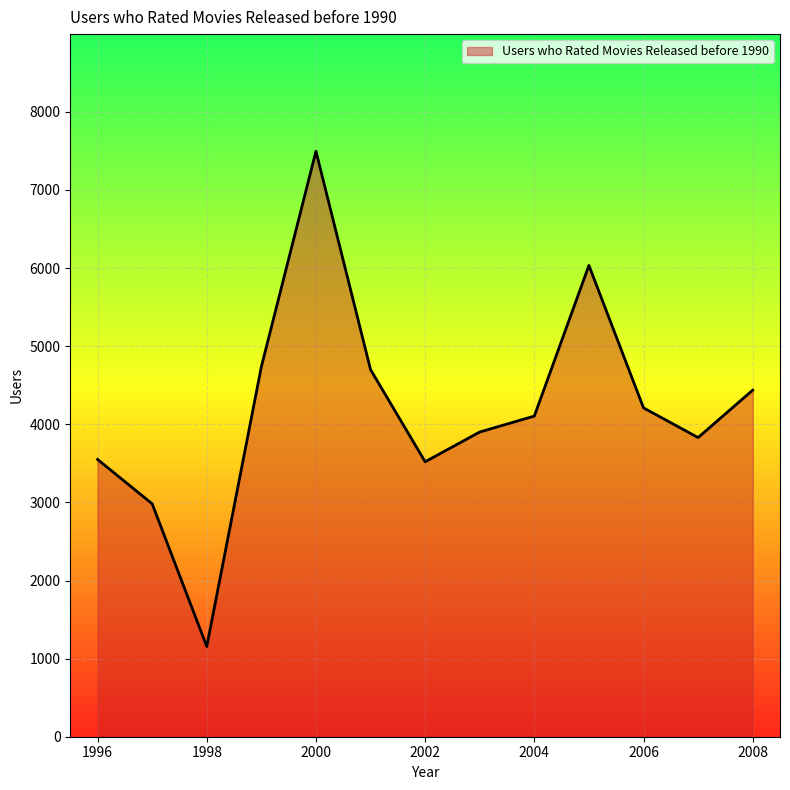

What is the greatest value displayed?

7496